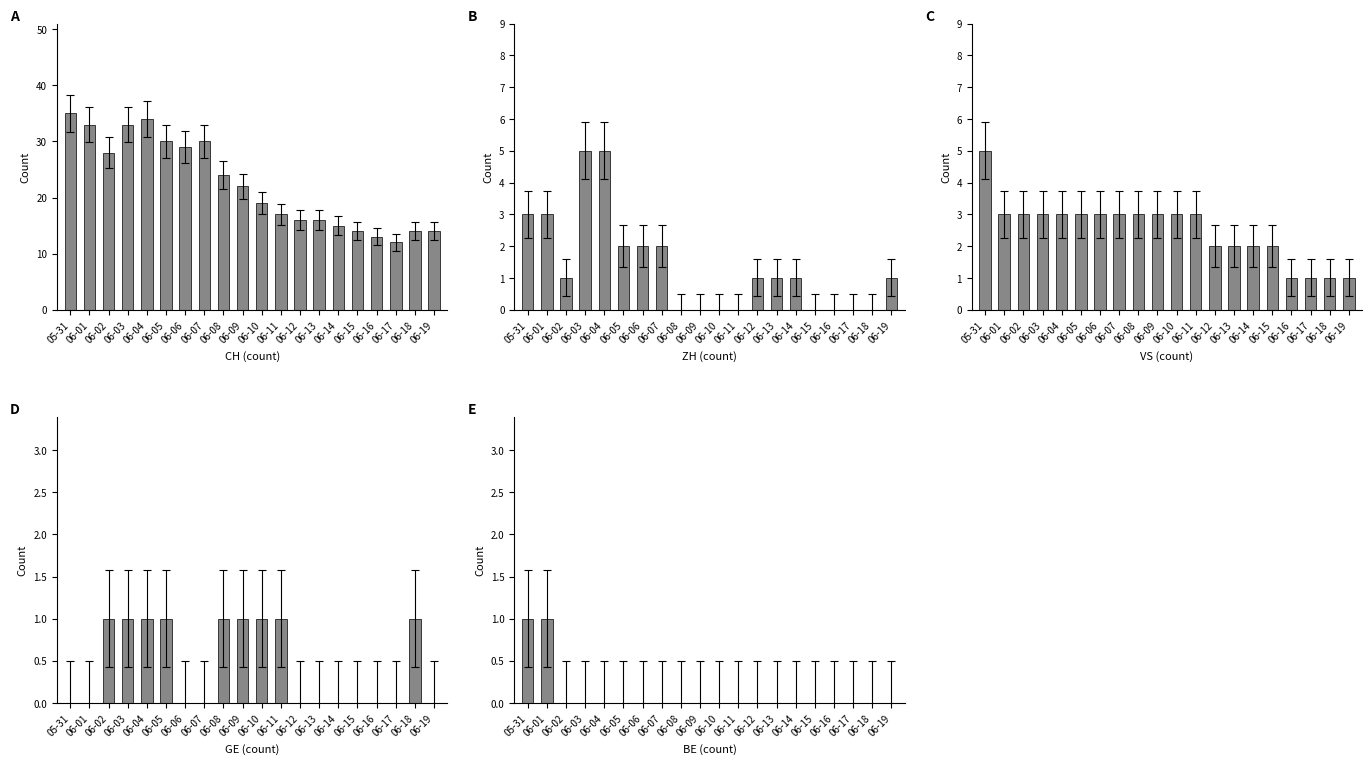

Which has a higher value, 06-04 or 05-31?

05-31